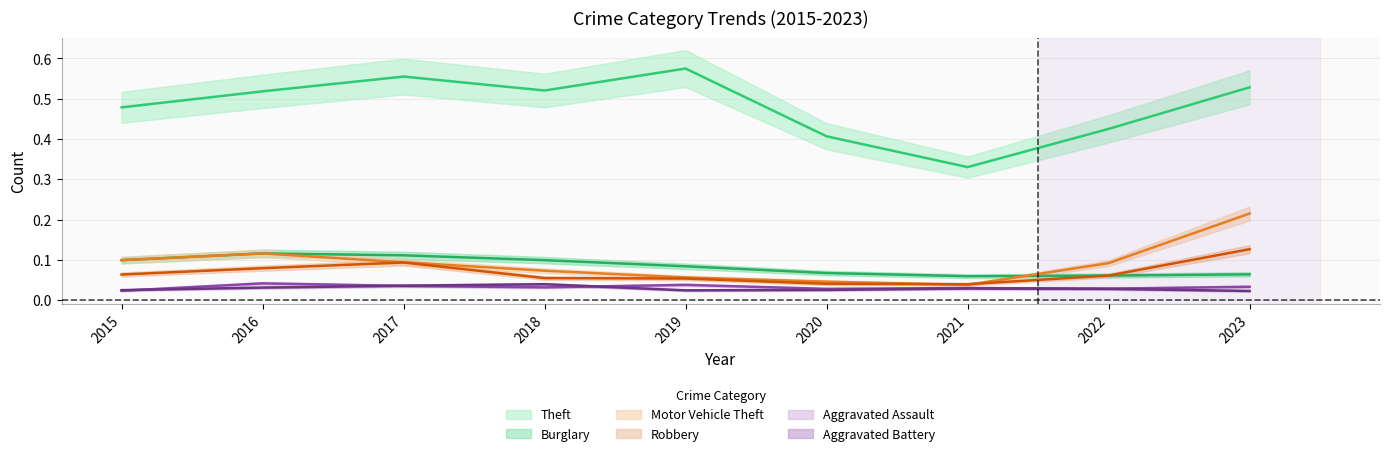

True or false: Theft and Aggravated Battery cross at least once.

False